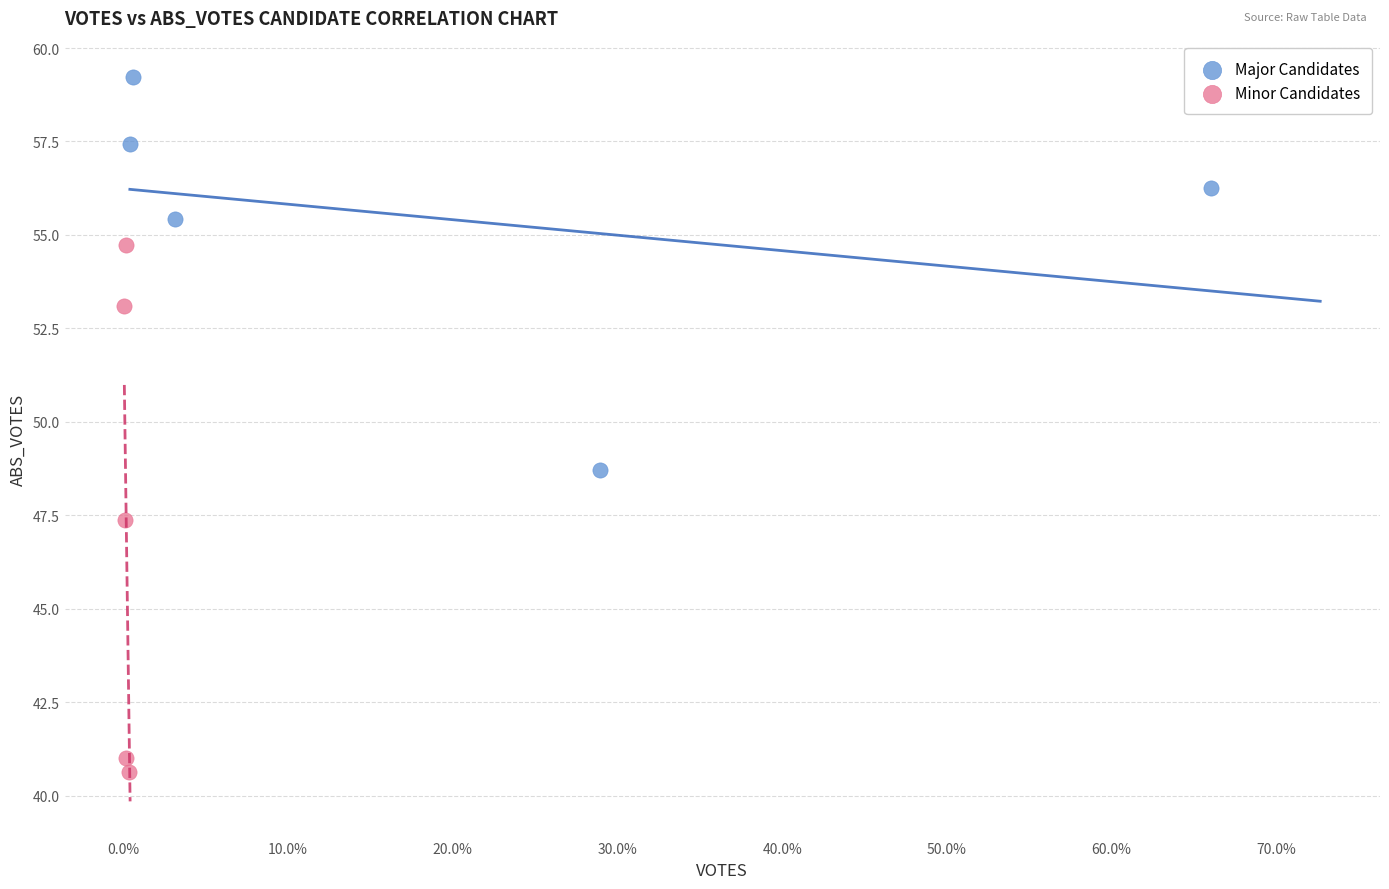

Which series reaches the maximum Y coordinate?

Major Candidates